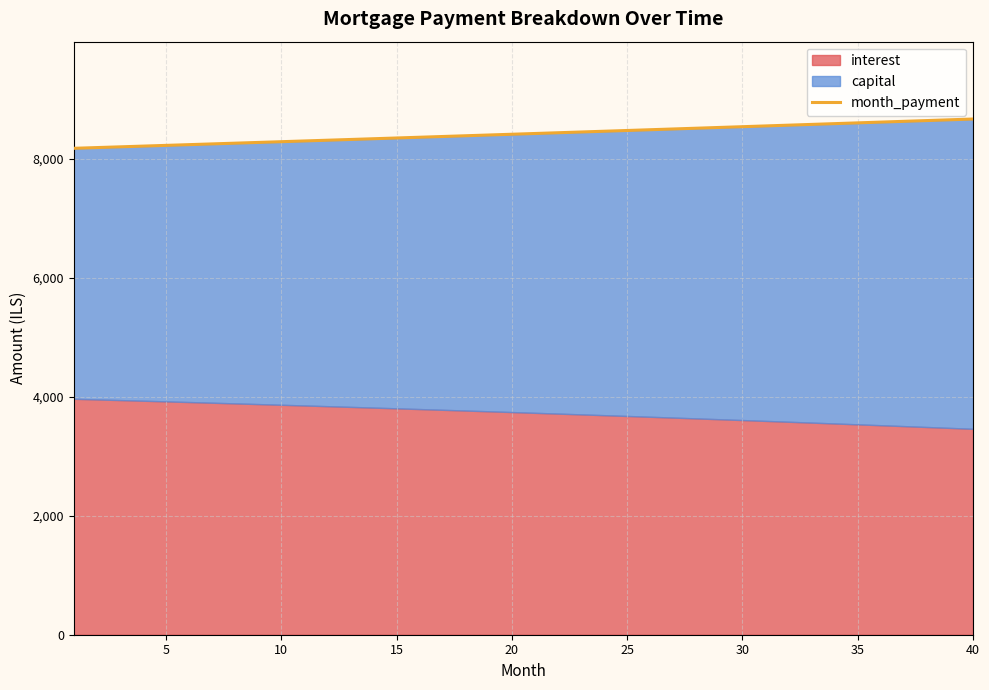

Reading left to right, list all the values displayed in this chart.

8172.9	8185.2	8197.4	8209.7	8222.0	8234.4	8246.7	8259.1	8271.5	8283.9	8296.3	8308.8	8321.2	8333.7	8346.2	8358.7	8371.3	8383.8	8396.4	8409.0	8421.6	8434.2	8446.9	8459.6	8472.2	8485.0	8497.7	8510.4	8523.2	8536.0	8548.8	8561.6	8574.5	8587.3	8600.2	8613.1	8626.0	8639.0	8651.9	8664.9